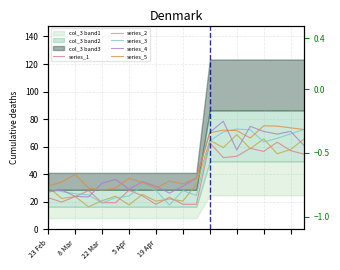

At which category does series_4 reach its first local peak?

8 Mar